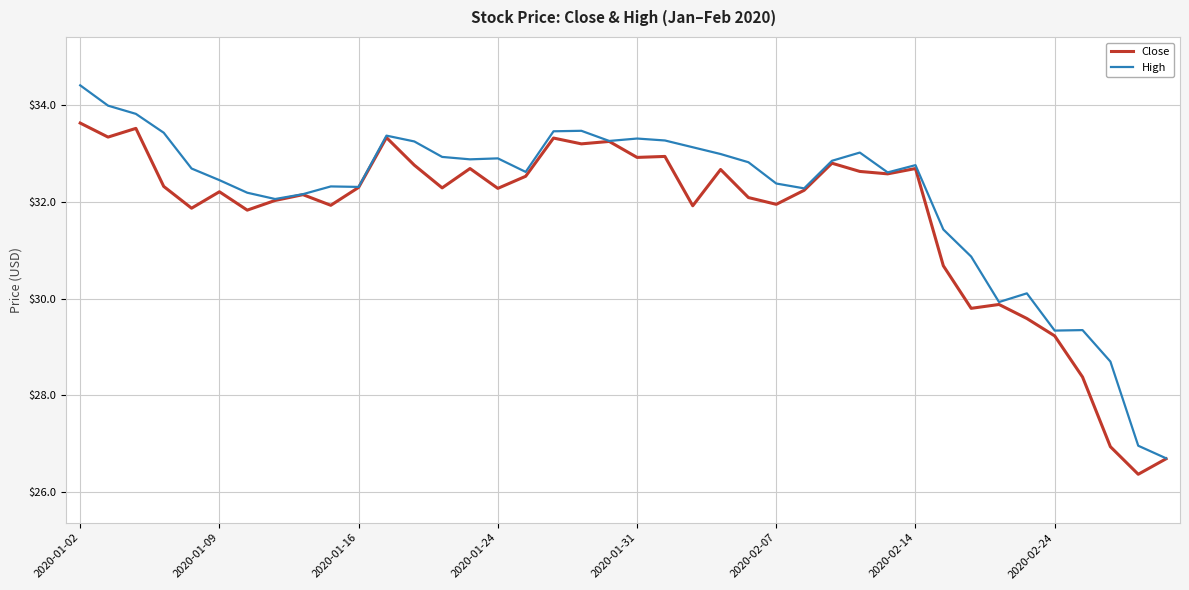

What is the lowest value of the Close series?

26.4